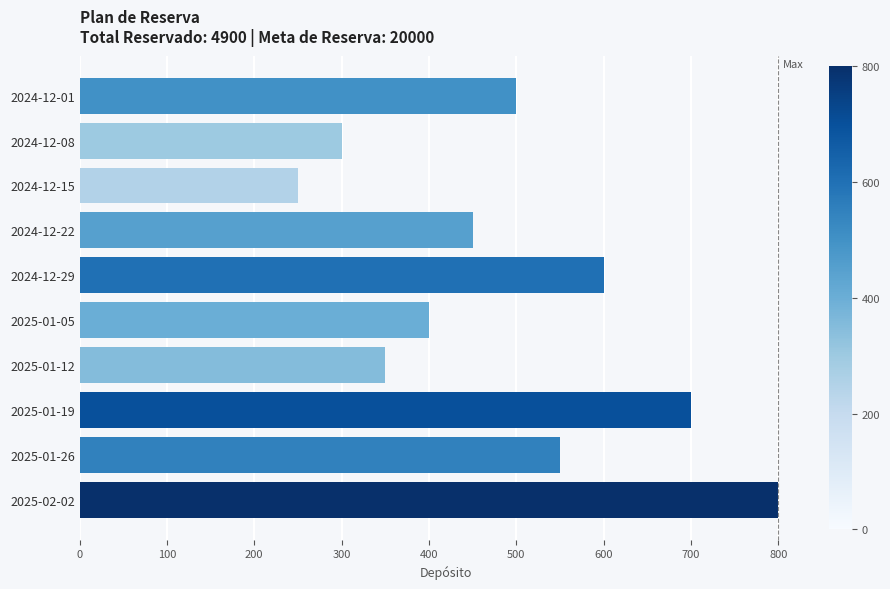

Count the number of data series in this chart.

1